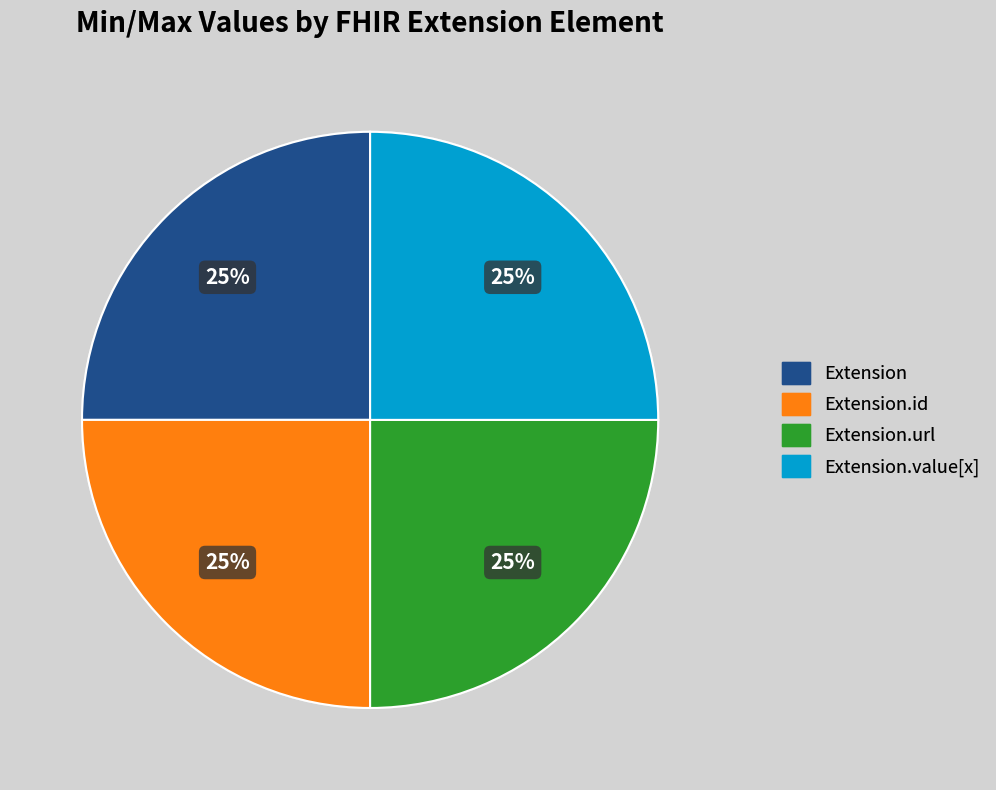

How many slices are in this pie chart?

4